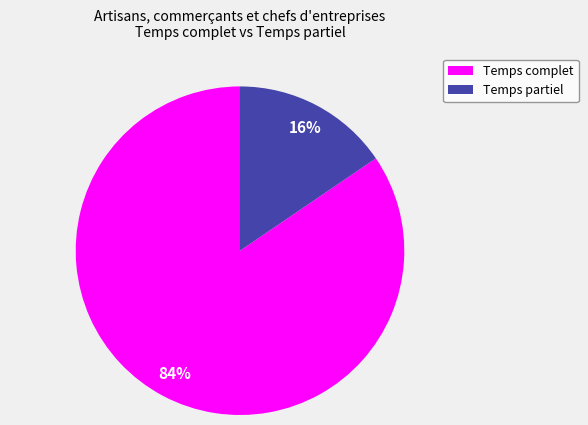

What percentage is the Temps partiel slice, to the nearest percent?

16%